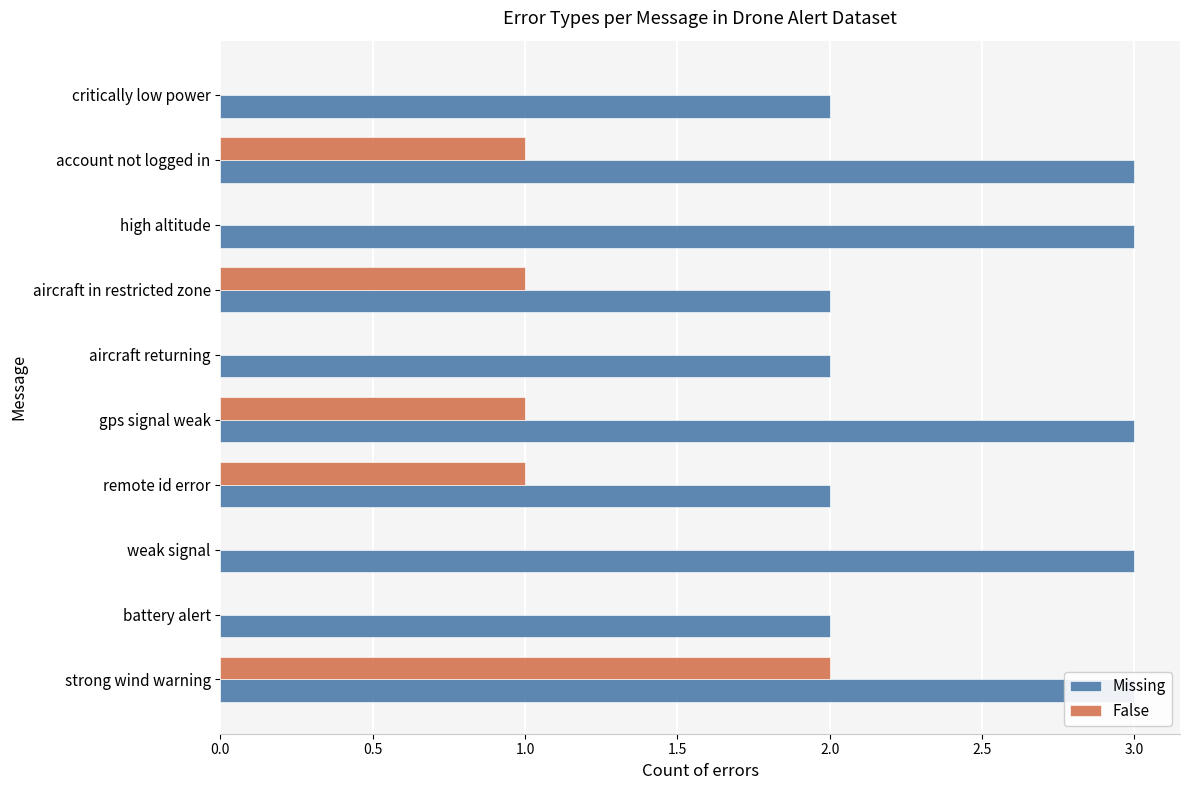

The value of Missing at battery alert is 1. True or false?

False